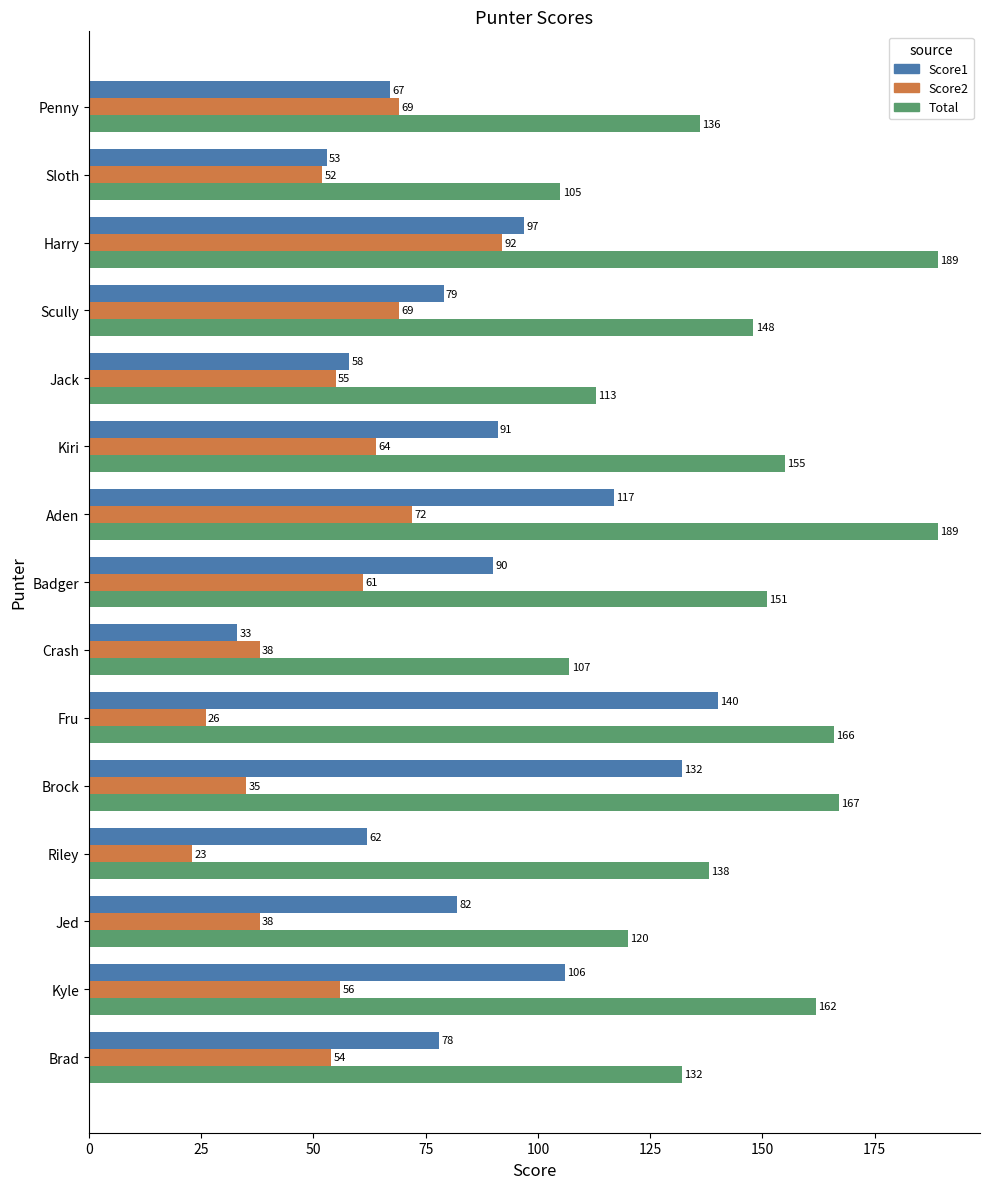

List the series in order of their peak value, highest first.

Total, Score1, Score2